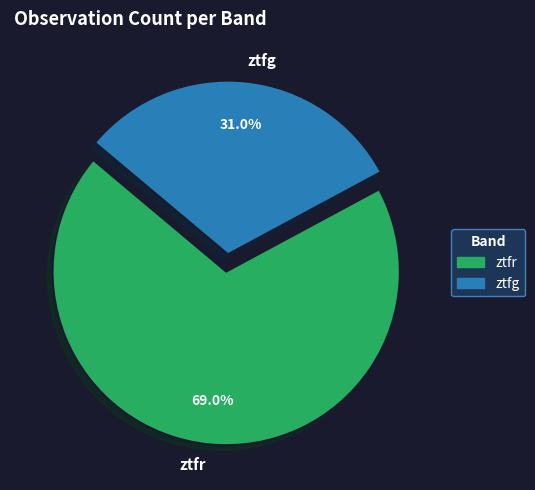

Do ztfg and ztfr together represent more than half of the pie?

Yes